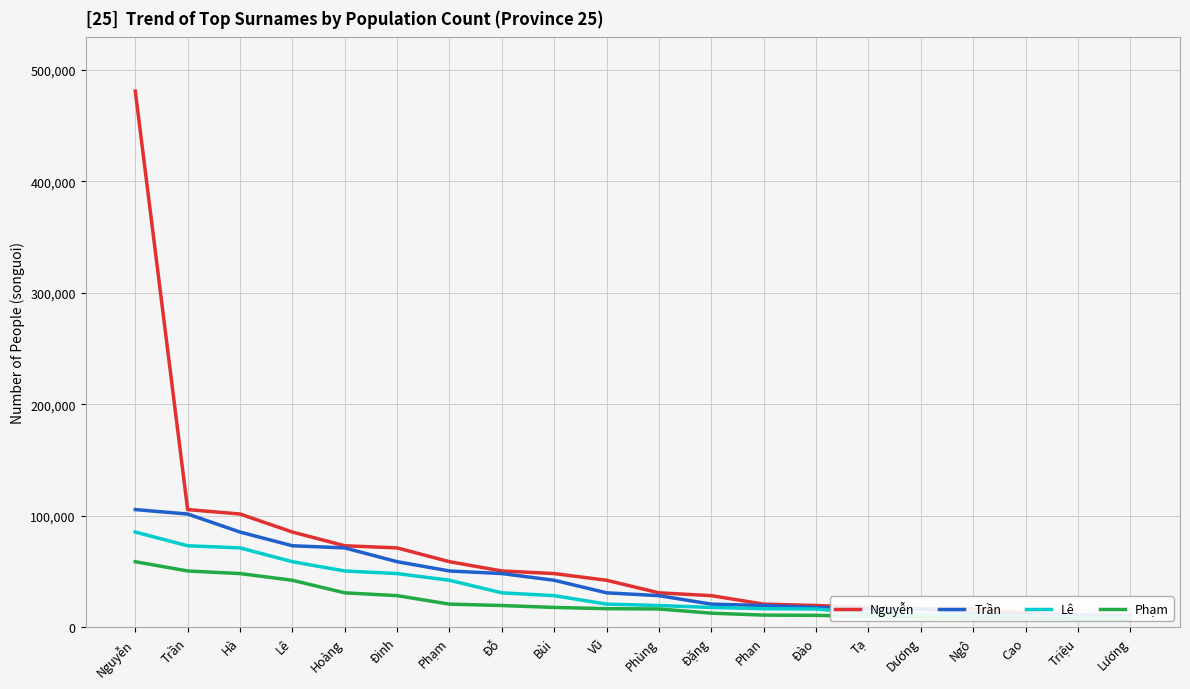

Between Vũ and Phùng, which series saw the biggest shift?

Nguyễn